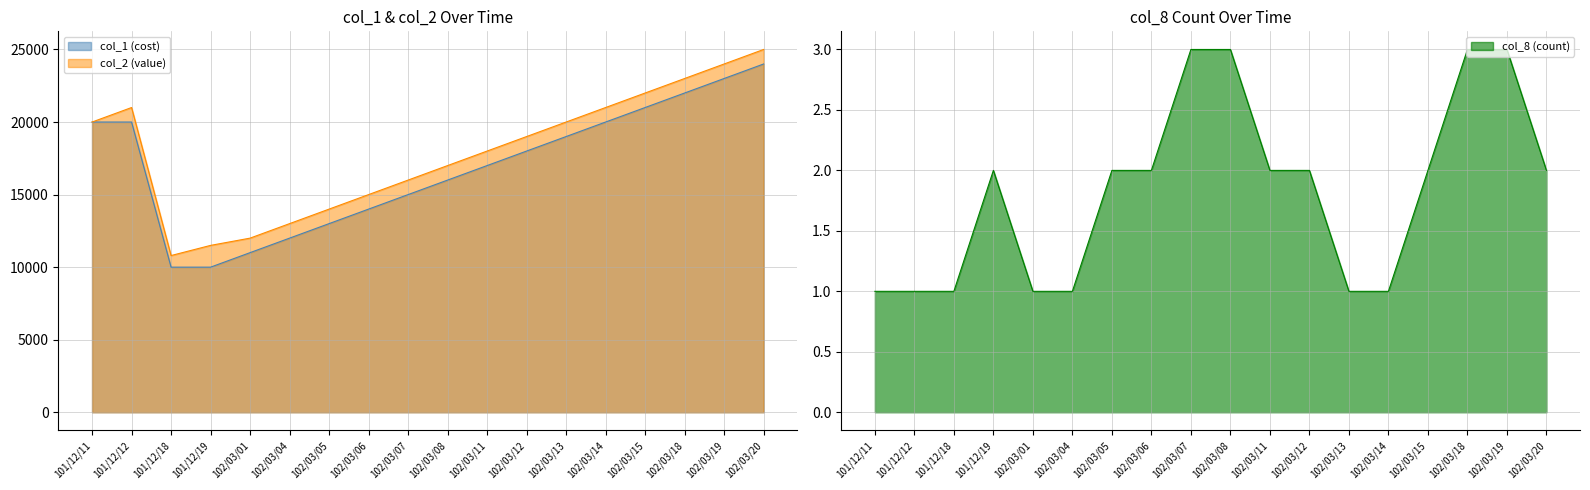

Reading left to right, what are all the values shown in this chart?

col_2 (value): 20000	21000	10800	11500	12000	13000	14000	15000	16000	17000	18000	19000	20000	21000	22000	23000	24000	25000
col_1 (cost): 20000	20000	10000	10000	11000	12000	13000	14000	15000	16000	17000	18000	19000	20000	21000	22000	23000	24000
col_8 (count): 1	1	1	2	1	1	2	2	3	3	2	2	1	1	2	3	3	2